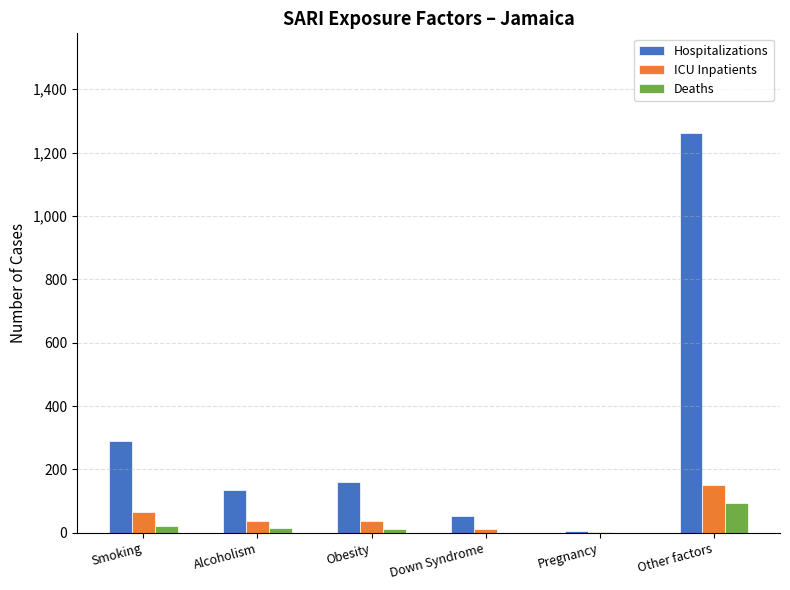

What are all the series names shown in the legend?

Hospitalizations, ICU Inpatients, Deaths